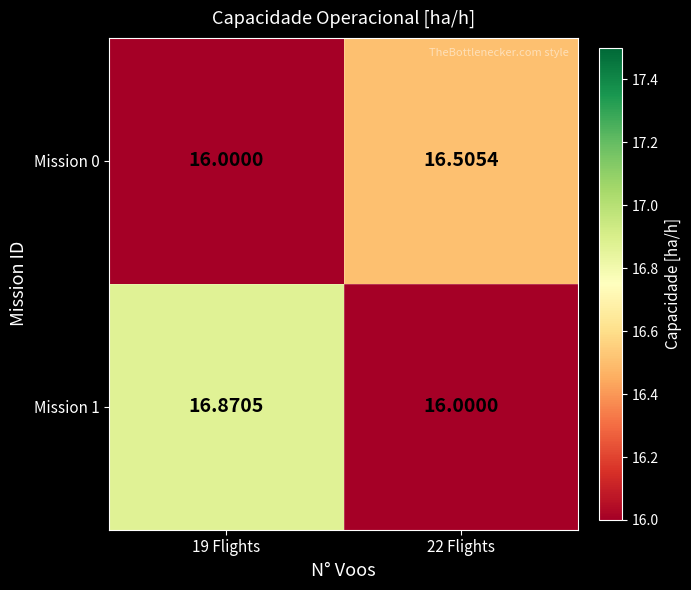

How many data points in Mission 0 are above 16?

1